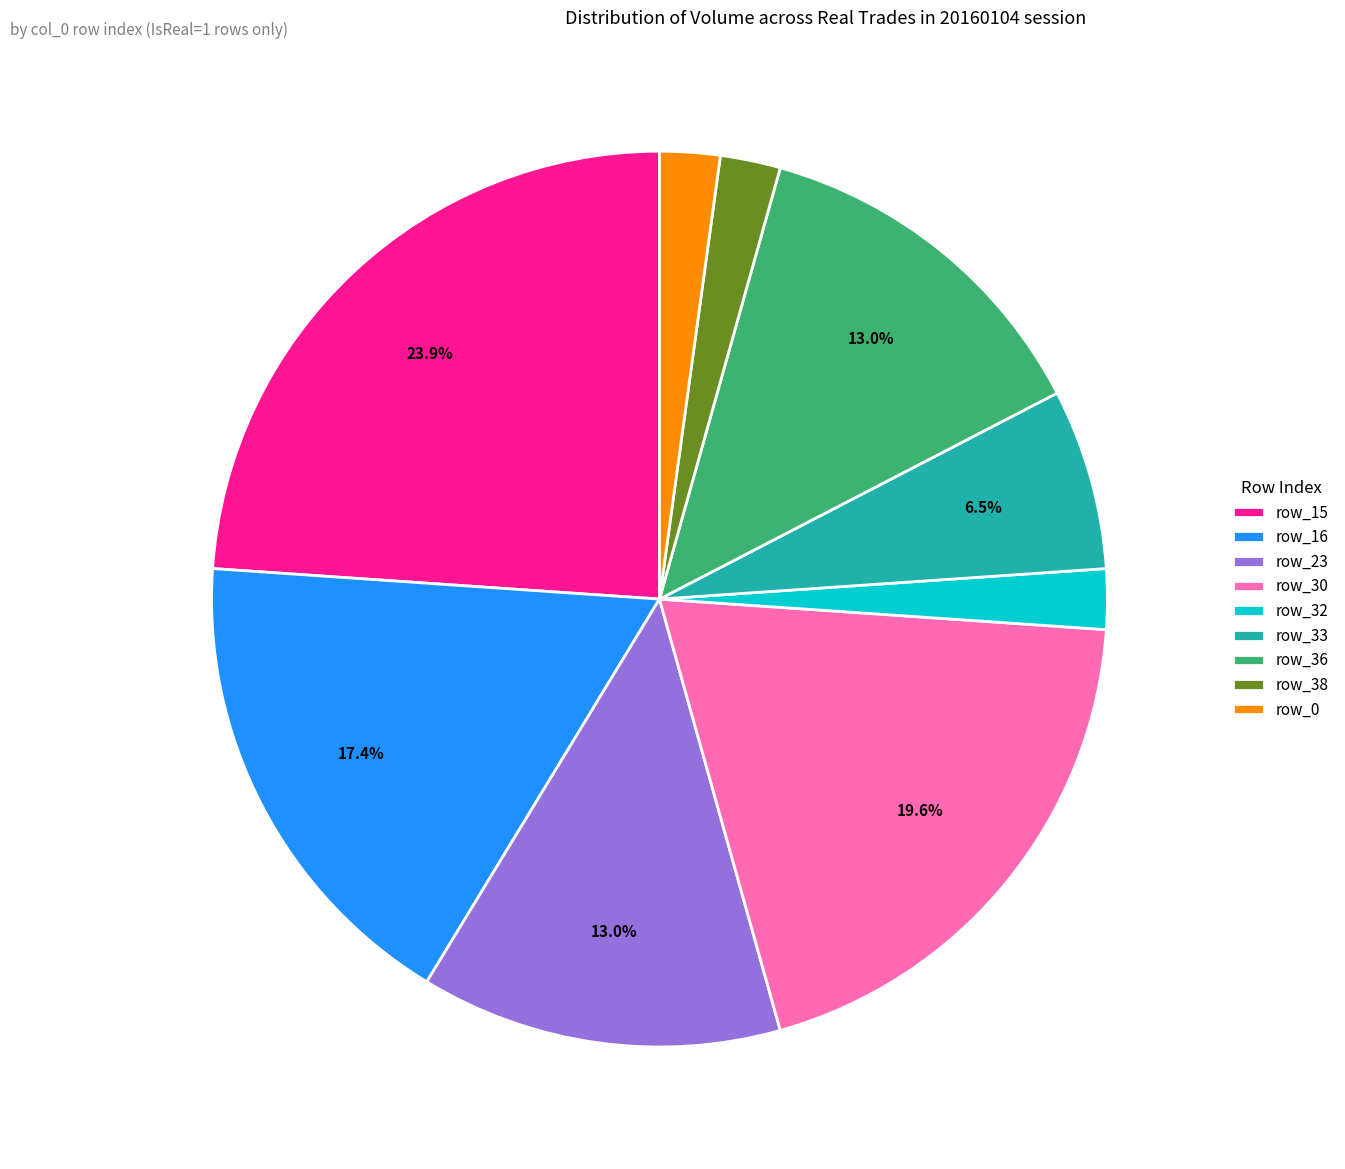

What is the total percentage of row_23 and row_16?

30.4%